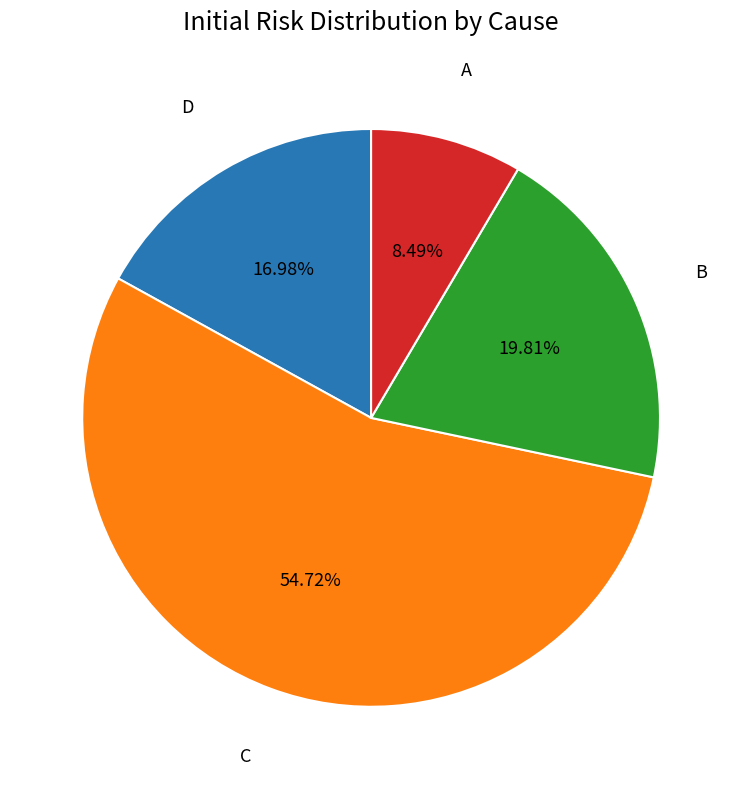

Is there a majority slice in this chart?

Yes